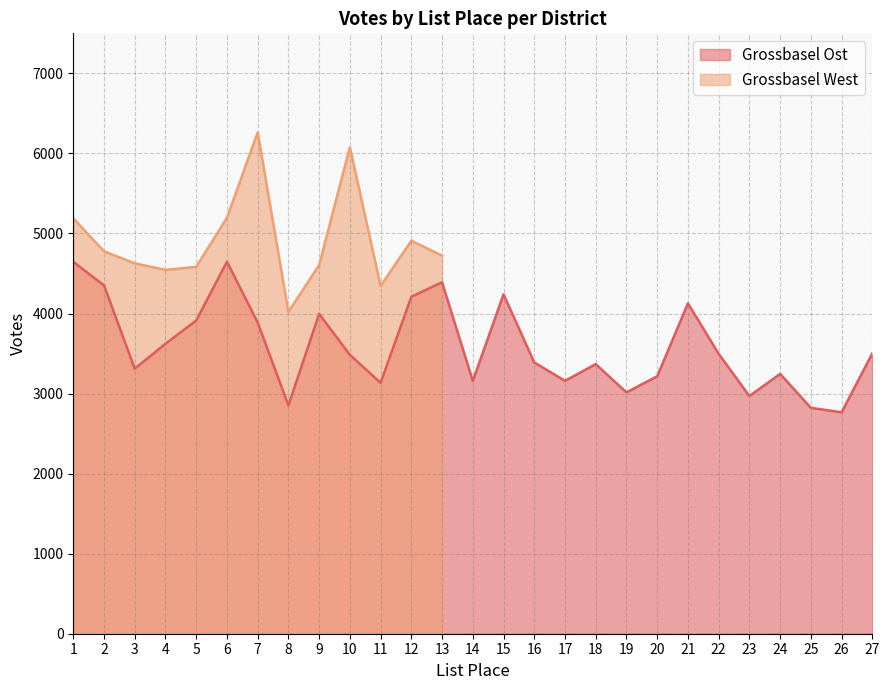

Count the number of categories in the chart.

27